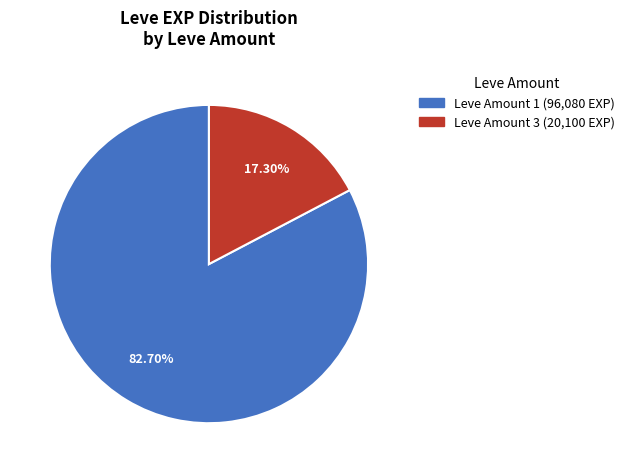

Is there any slice that represents more than half of the pie?

Yes